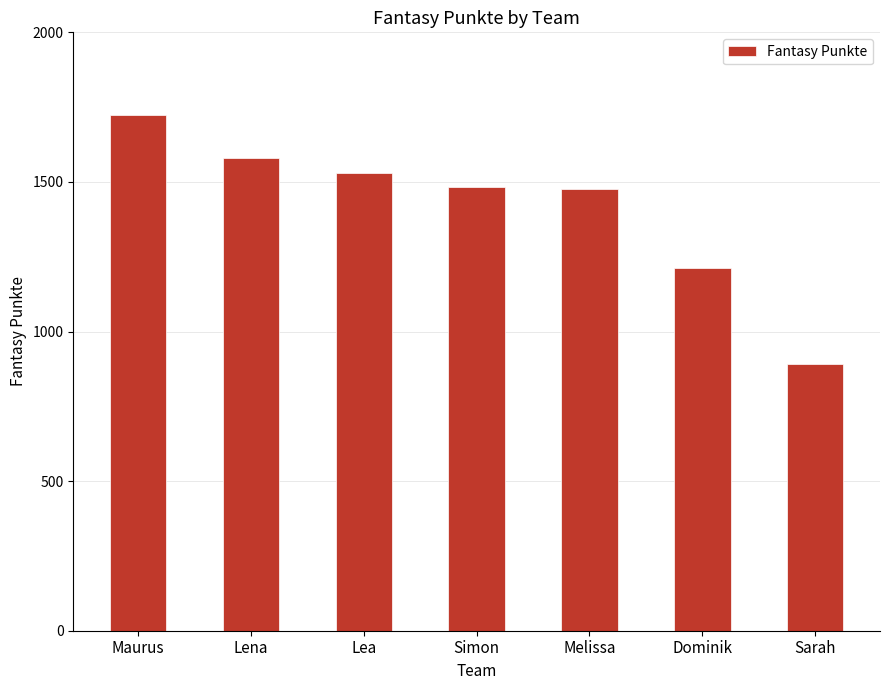

What is the change in value from Maurus to Simon?

-240